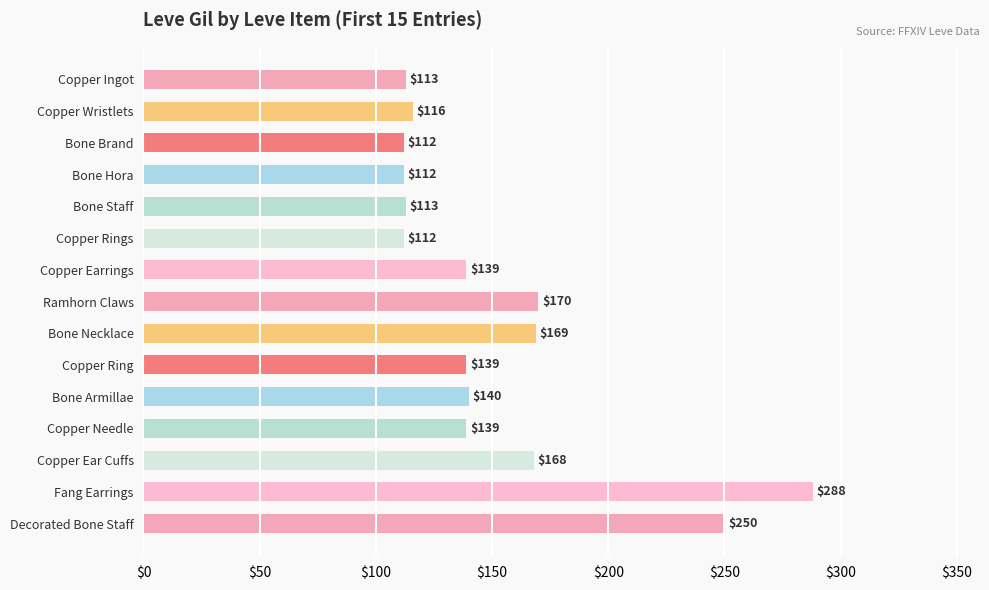

What position from the top is Copper Ingot?

1